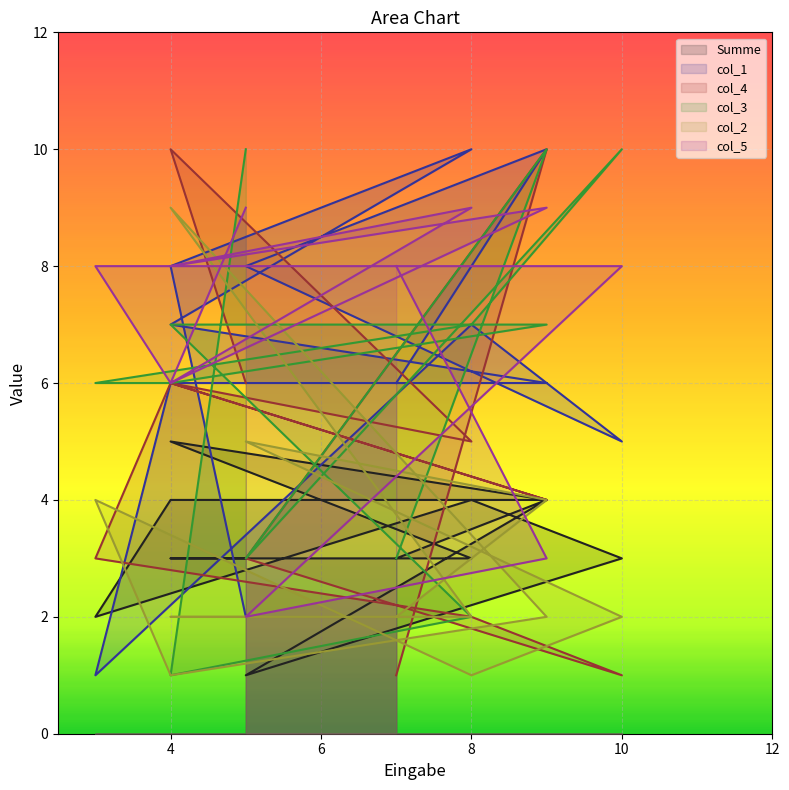

What is the label of the 11th point from the right?

4